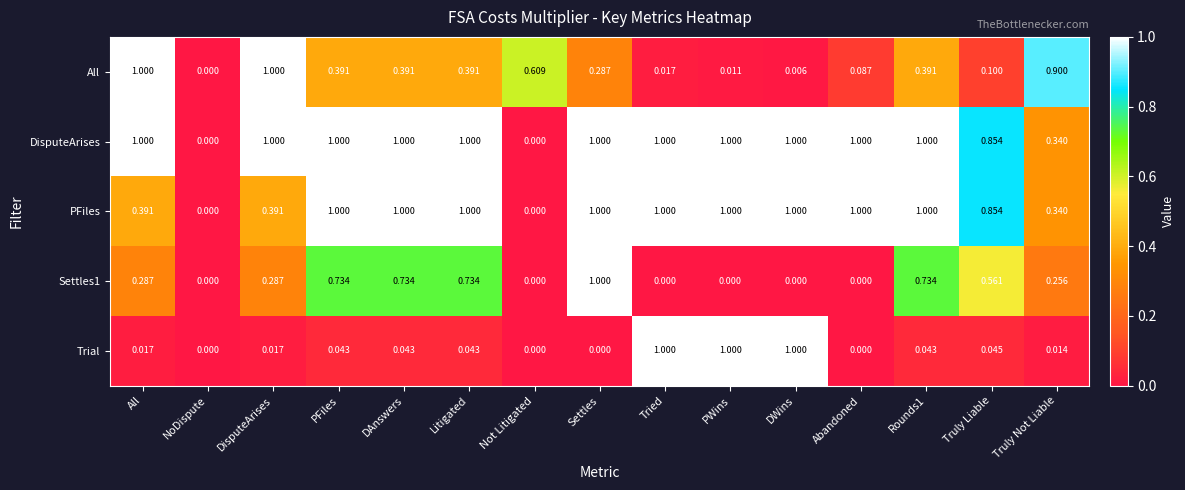

What is the spread (max minus min) of values at Settles?

1.0